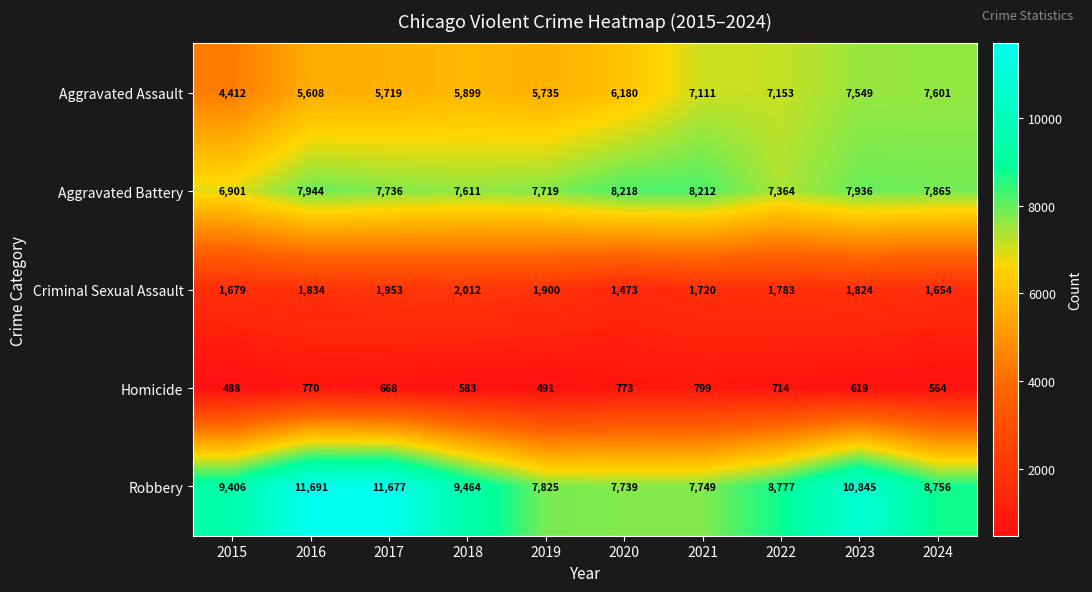

How many distinct data groups are displayed?

5